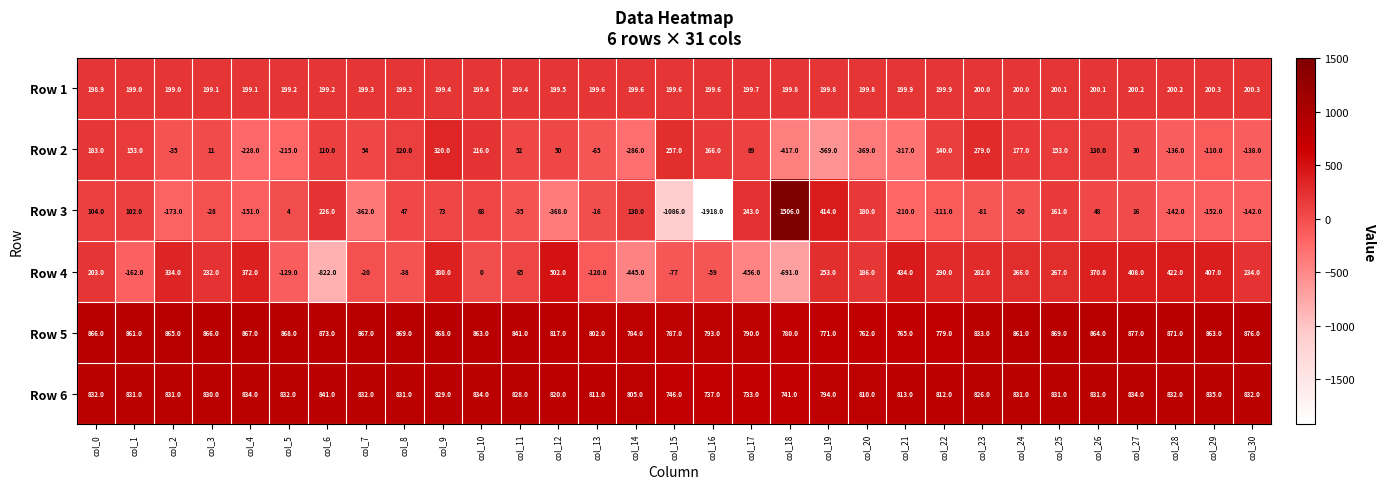

What is the sum of all Row 5 values?

25918.0